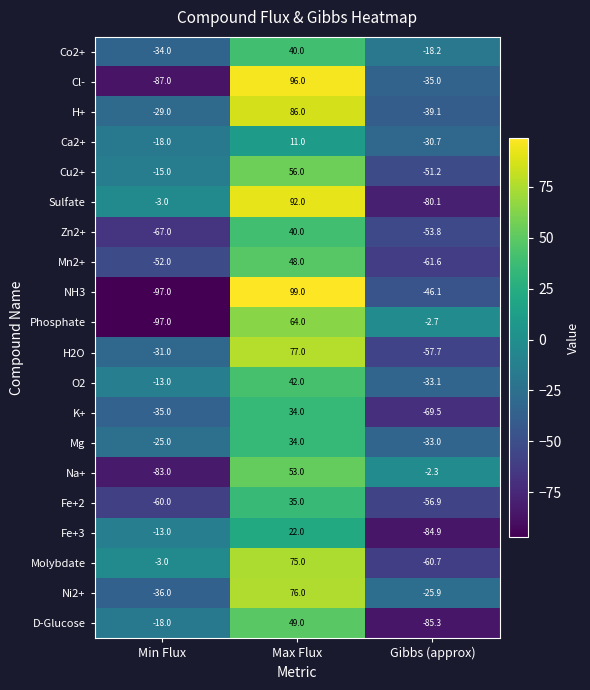

What is the difference between the Zn2+ values at Gibbs (approx) and Max Flux?

93.8